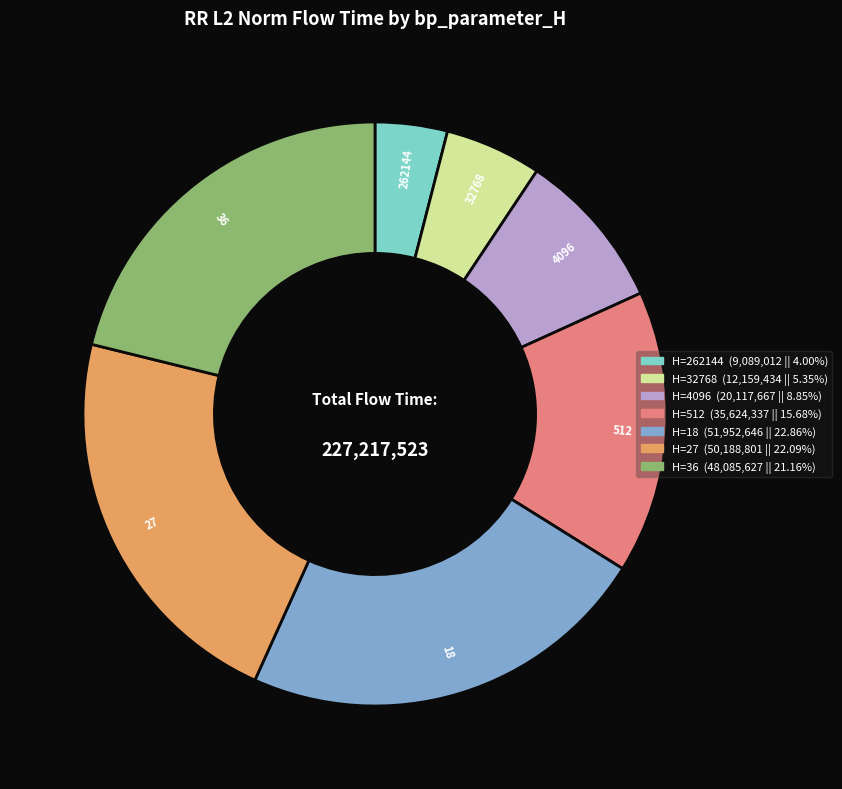

Is there any slice that represents more than half of the pie?

No